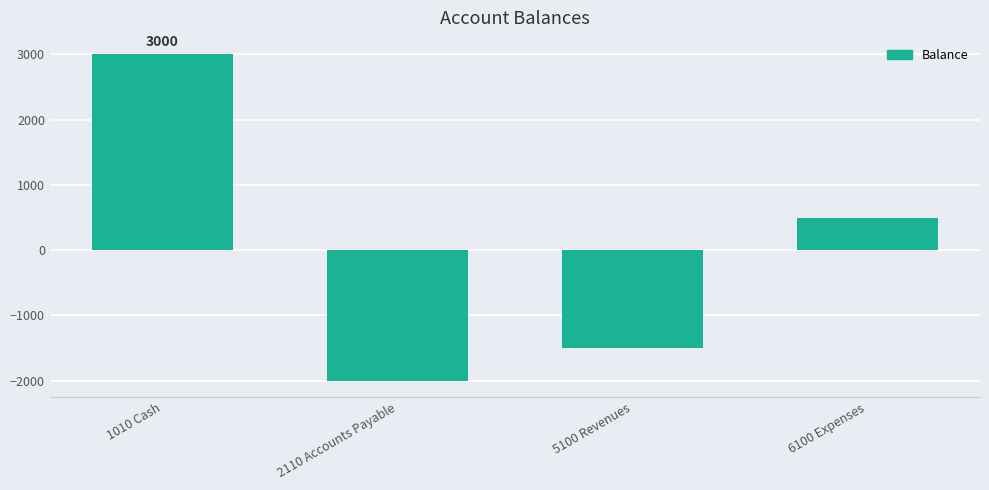

How many bars are there in total?

4